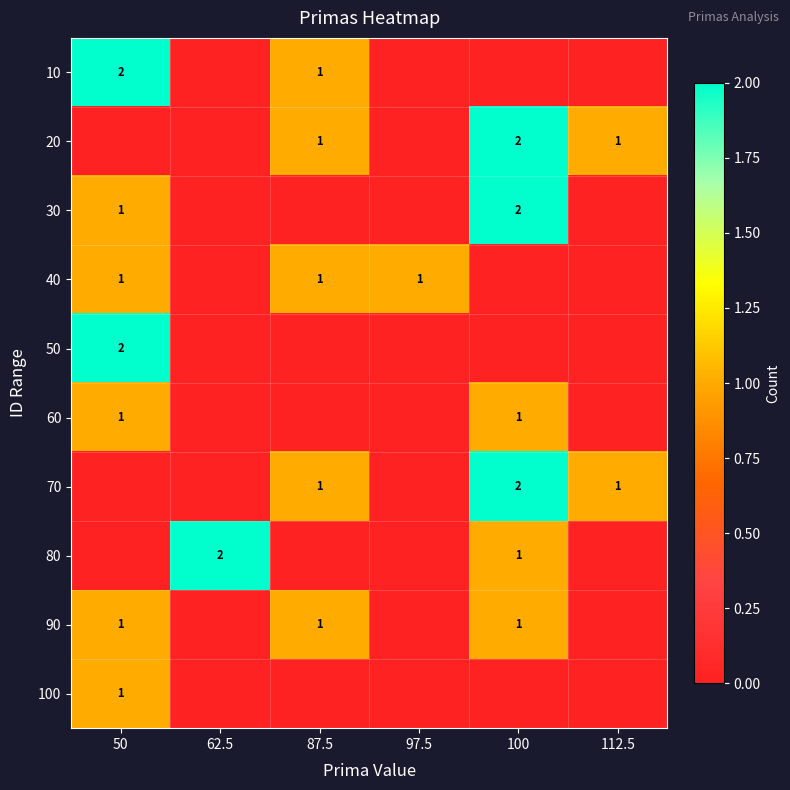

The 10 series shows 3 at 50. True or false?

False